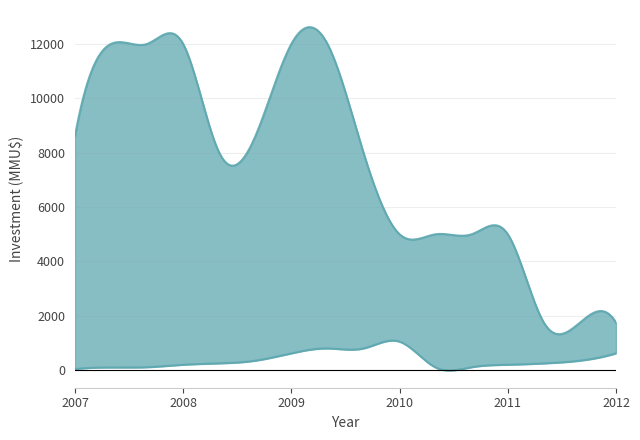

How many lines are shown in the chart?

2